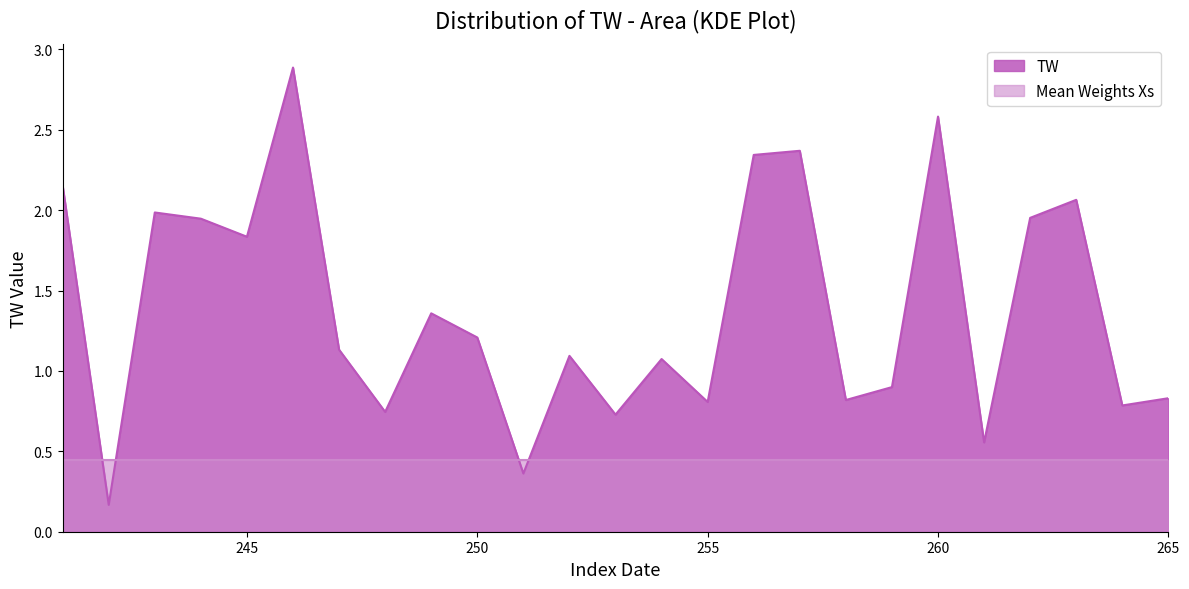

Reading left to right, extract all data points from this chart.

2.2	0.2	2.0	1.9	1.8	2.9	1.1	0.7	1.4	1.2	0.4	1.1	0.7	1.1	0.8	2.3	2.4	0.8	0.9	2.6	0.6	2.0	2.1	0.8	0.8